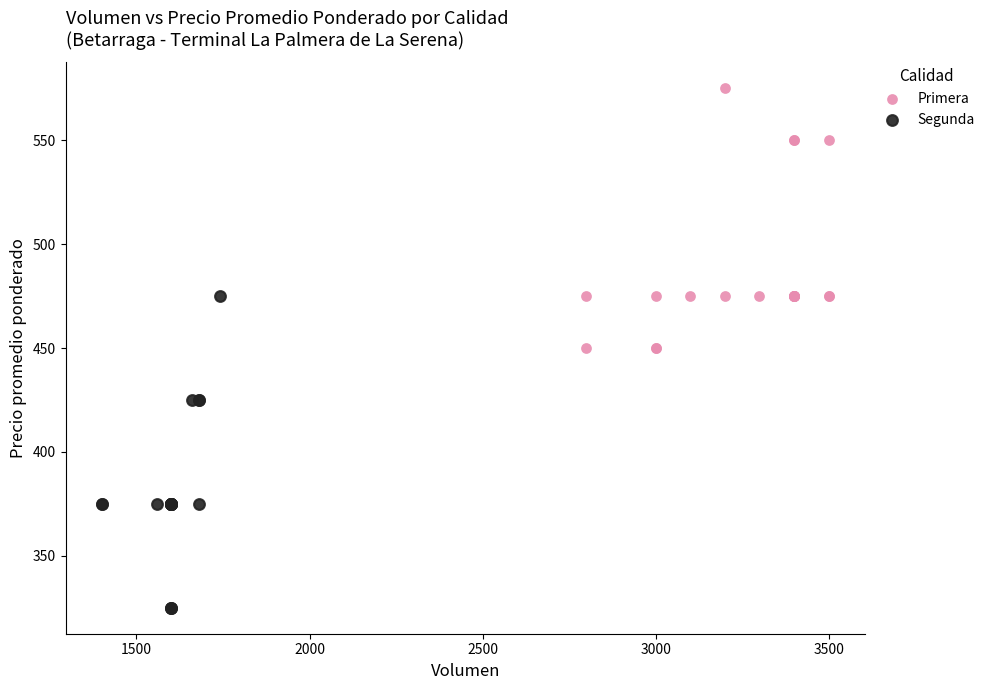

Which series has the widest spread of Y values?

Segunda